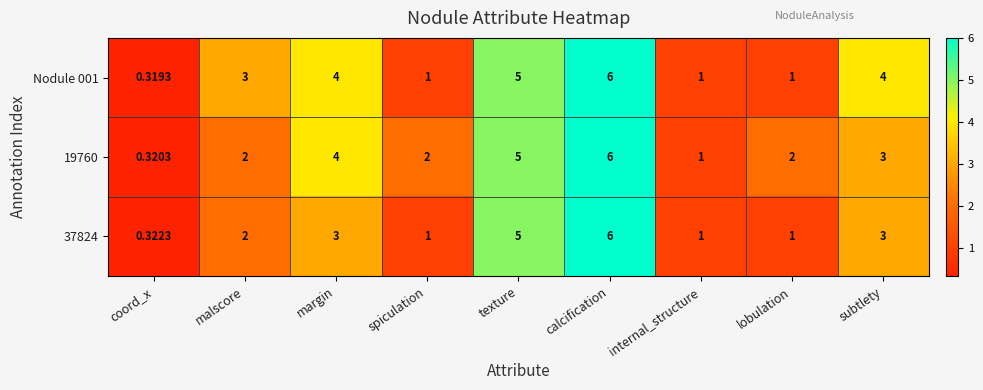

Which category has the lowest value in the 19760 series?

coord_x